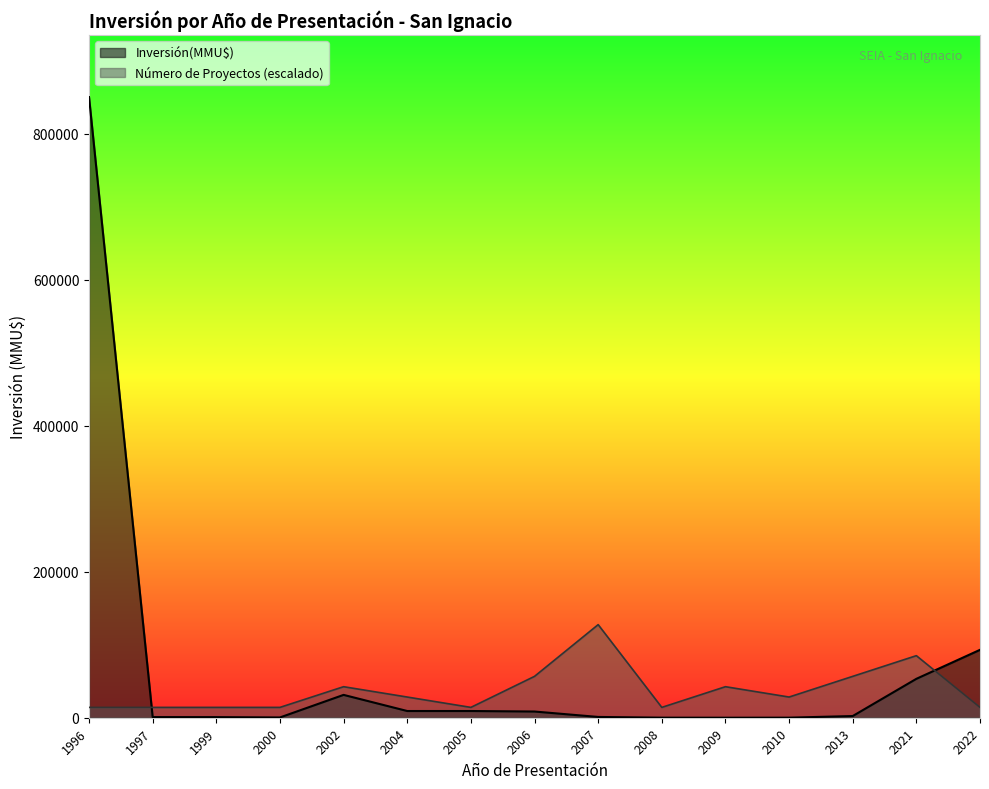

Rank the series at 2006 from highest to lowest value.

Número de Proyectos (escalado), Inversión(MMU$)